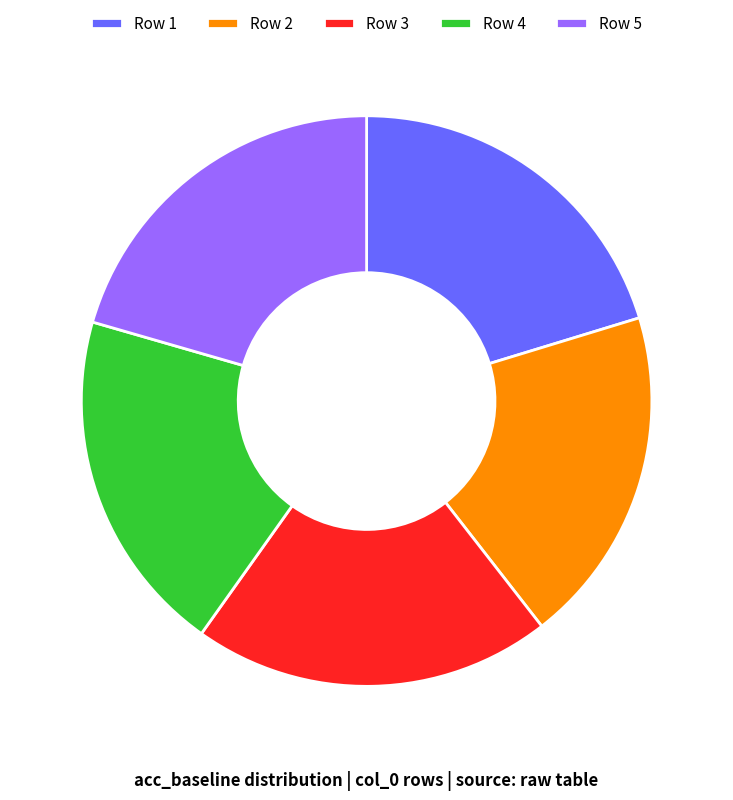

True or false: Row 2 accounts for 19% of the total.

True